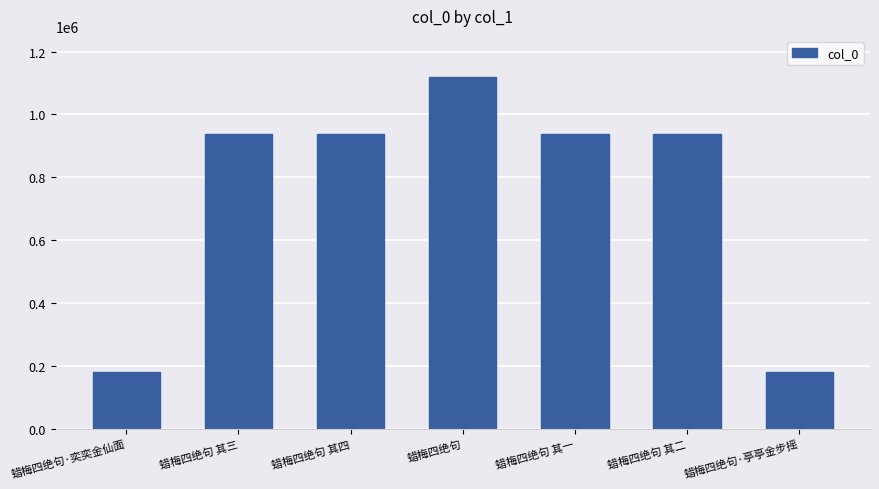

What is the maximum value shown in the chart?

1118855